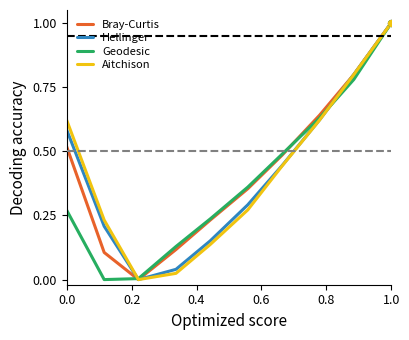

What is the greatest value displayed?

1.0